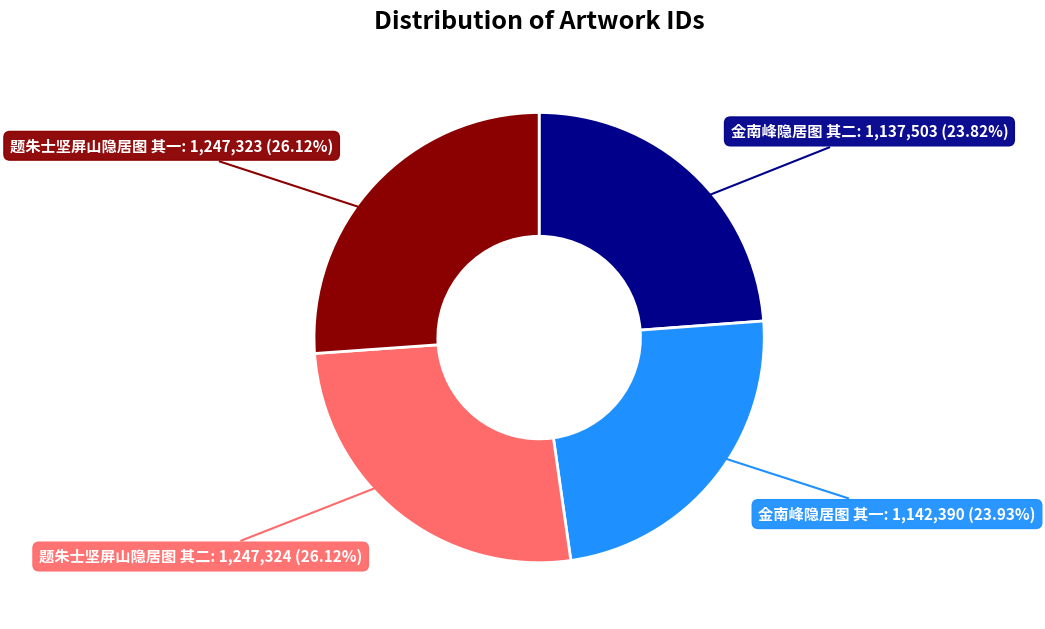

Is there any slice that represents more than half of the pie?

No